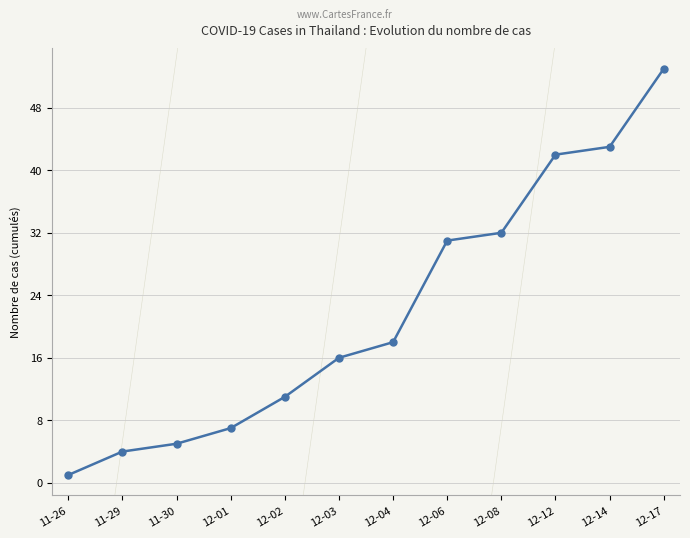

How many lines are shown in the chart?

1